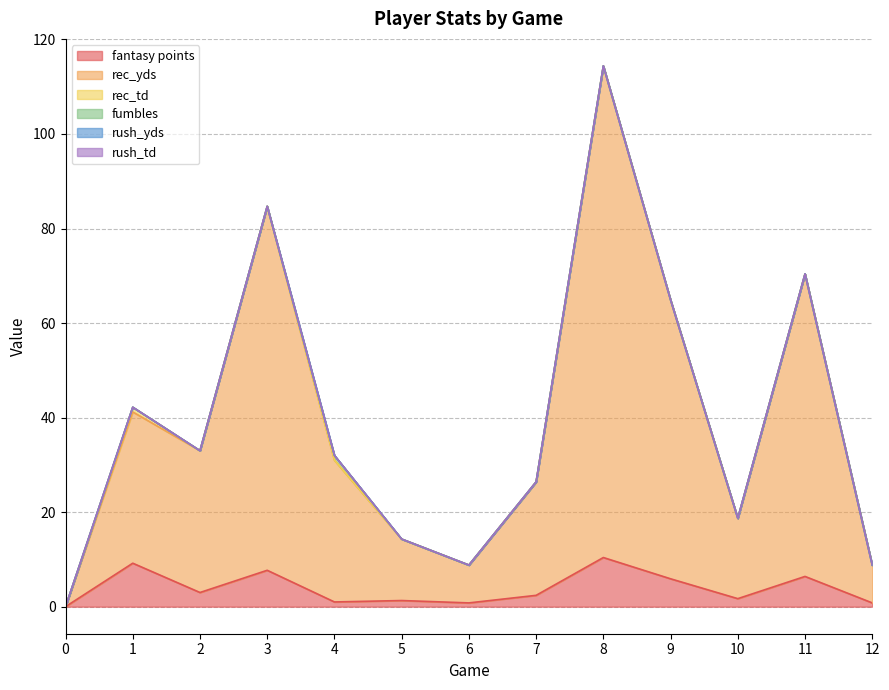

At which category is the sum across all series the highest?

8